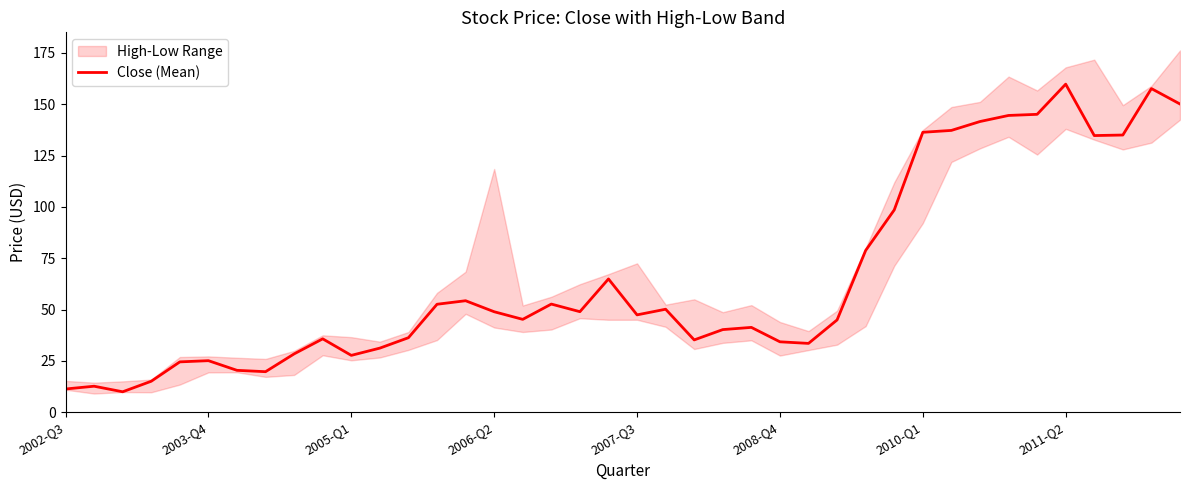

What is the smallest value displayed?

9.9